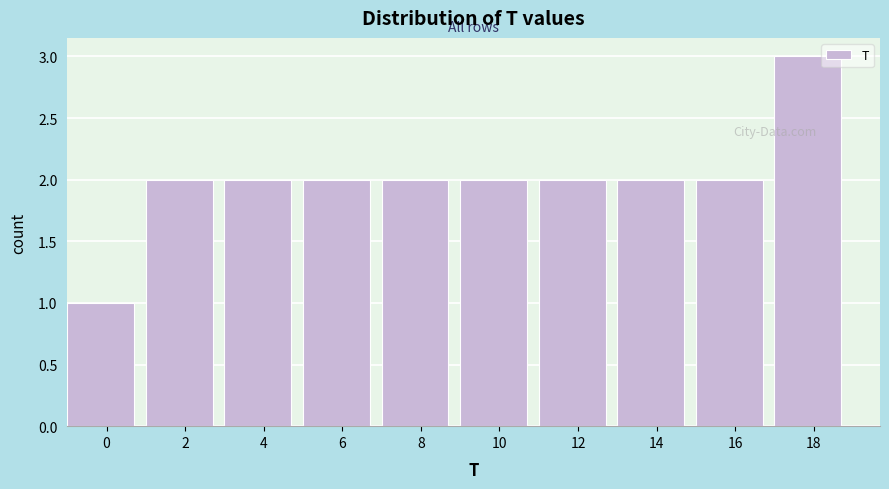

Reading left to right, extract all data points from this chart.

0=1	2=2	4=2	6=2	8=2	10=2	12=2	14=2	16=2	18=3